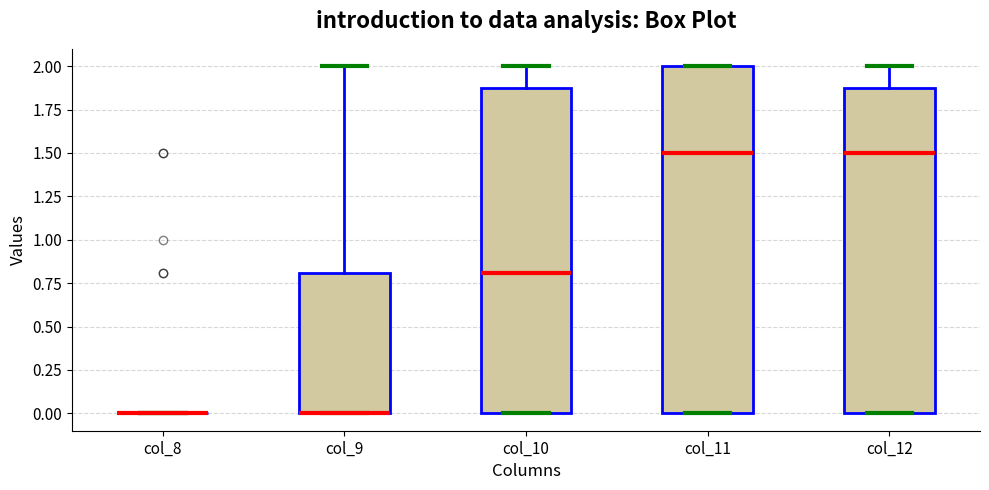

Where does the upper whisker of the box for col_9 end on the y-axis? The values are not printed on the chart, so give them approximately, as read against the axis.

2.0